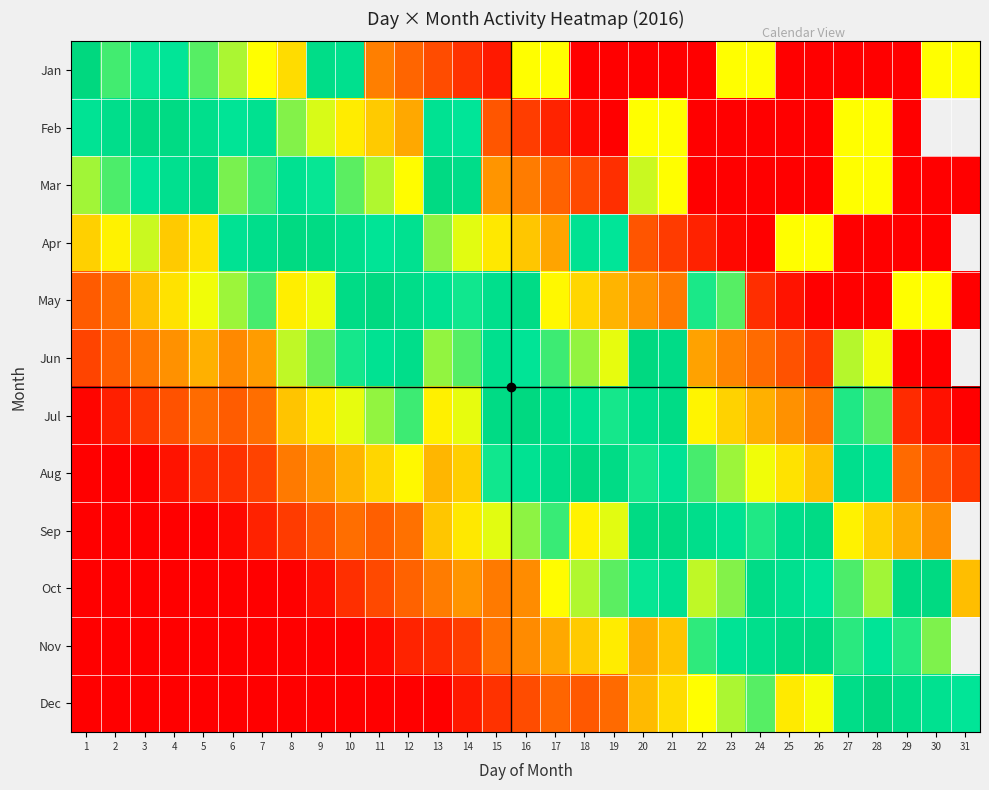

At how many categories does at least one series exceed 49?

29